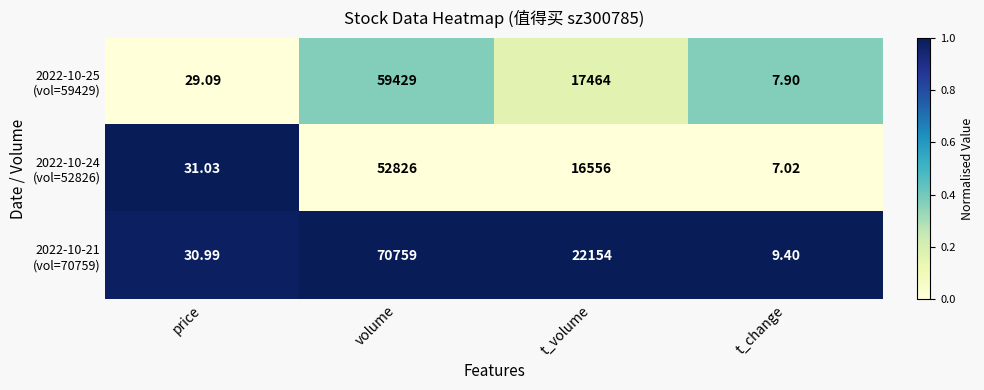

Which label corresponds to the smallest value in the chart?

t_change